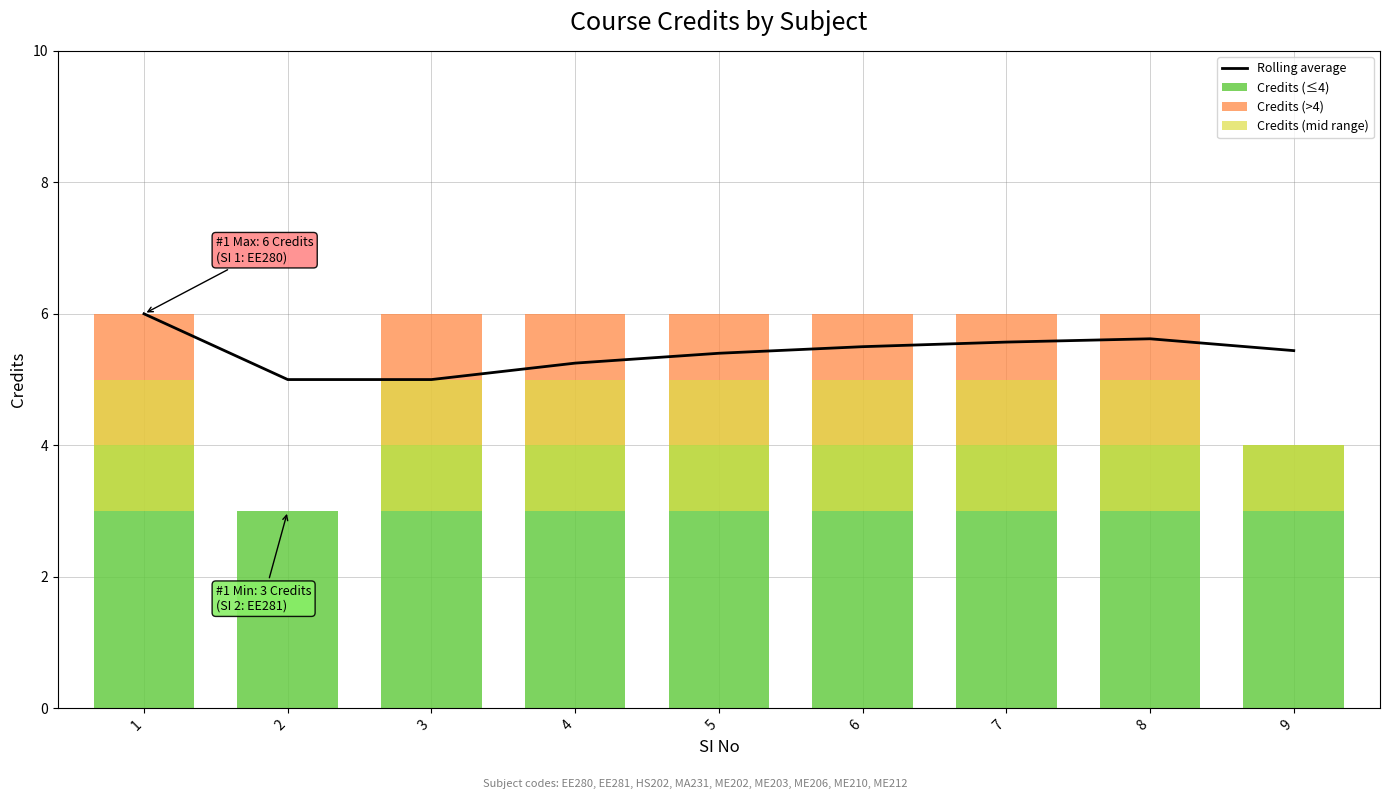

Count the Credits (mid range) values in the range 2 to 3.

7